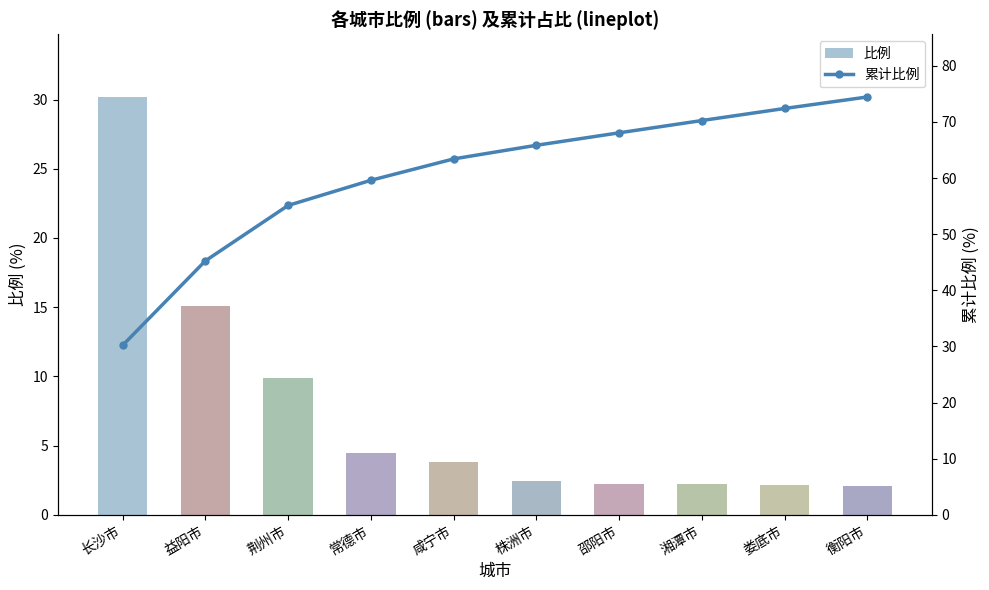

At which label does 比例 reach its peak?

长沙市